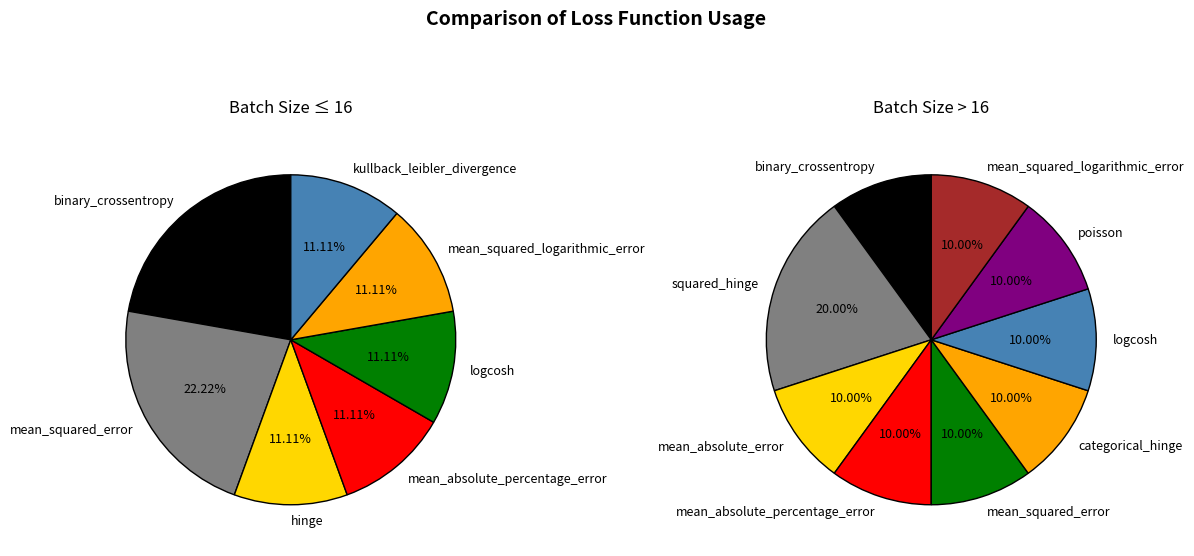

Is it true that 1 is 21% of the pie?

False